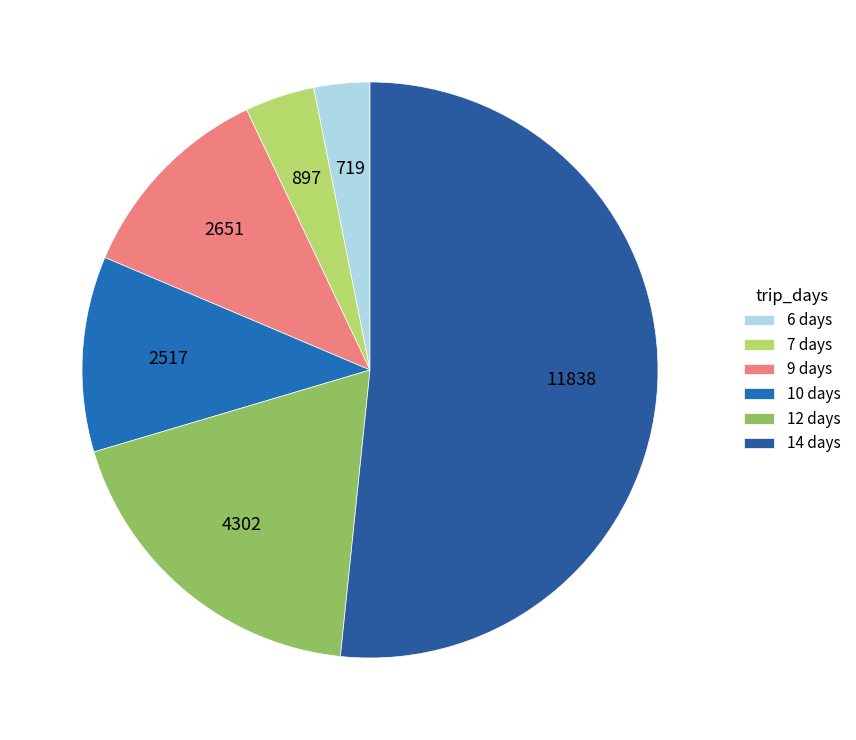

How many segments does this pie chart have?

6